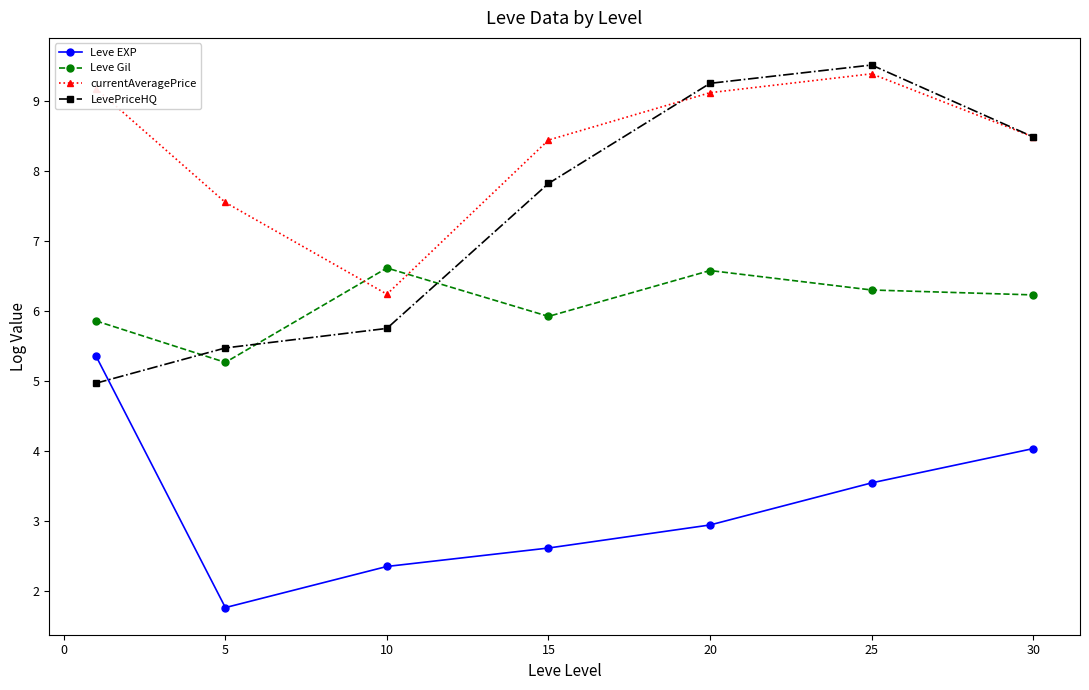

What is the value of the currentAveragePrice point at the 7th from the left?

8.5